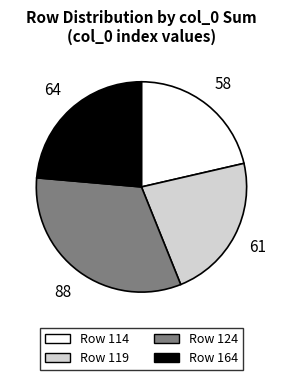

Is there any slice that represents more than half of the pie?

No